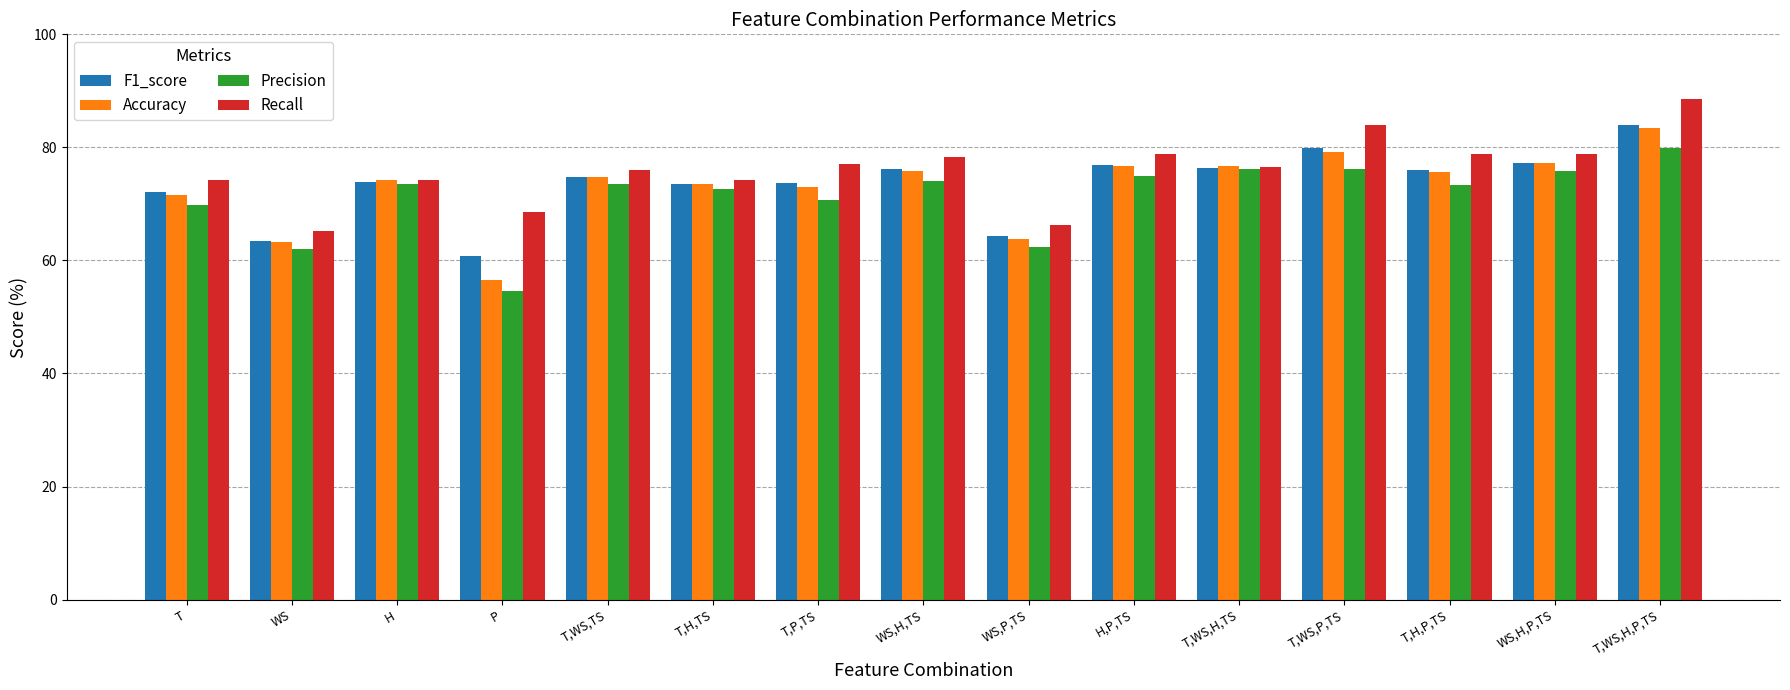

Which series changed the most between T,H,P,TS and WS,H,P,TS?

Precision